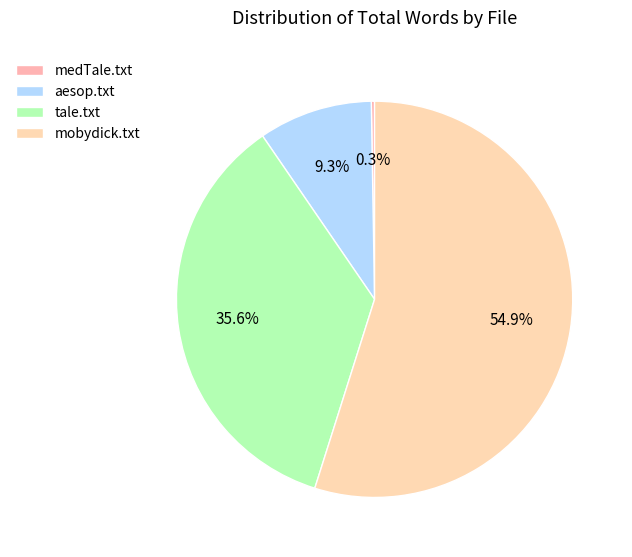

To the nearest percent, what percentage of the pie is aesop.txt?

9%